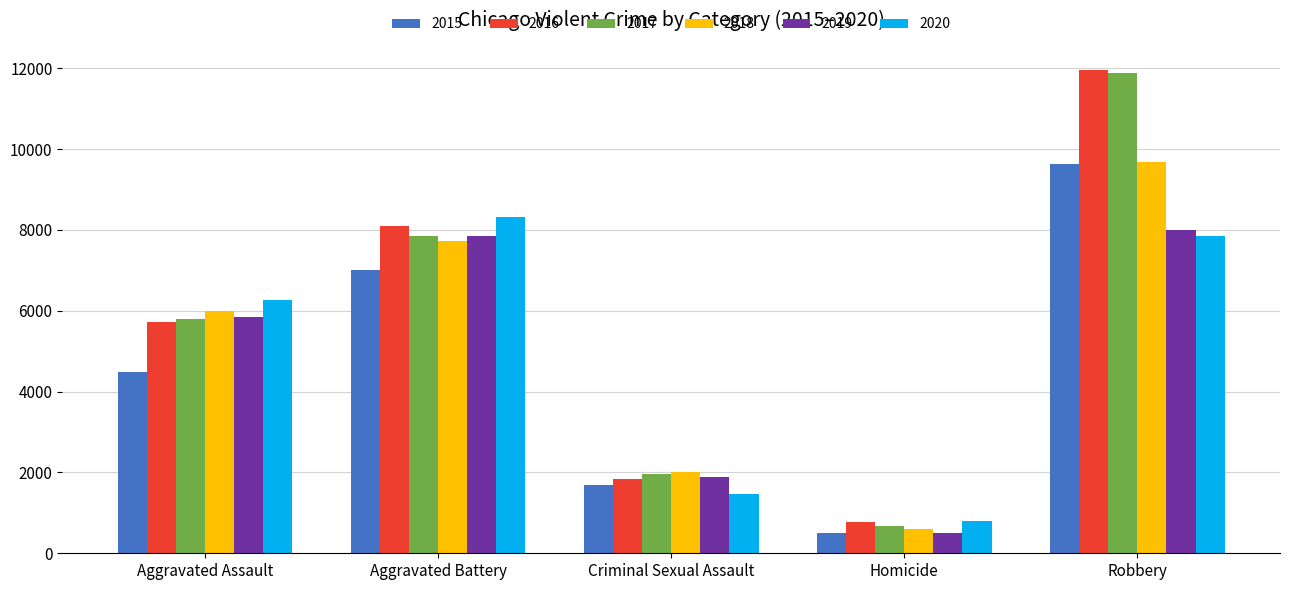

What is the difference between the highest and lowest values at Aggravated Battery?

1302